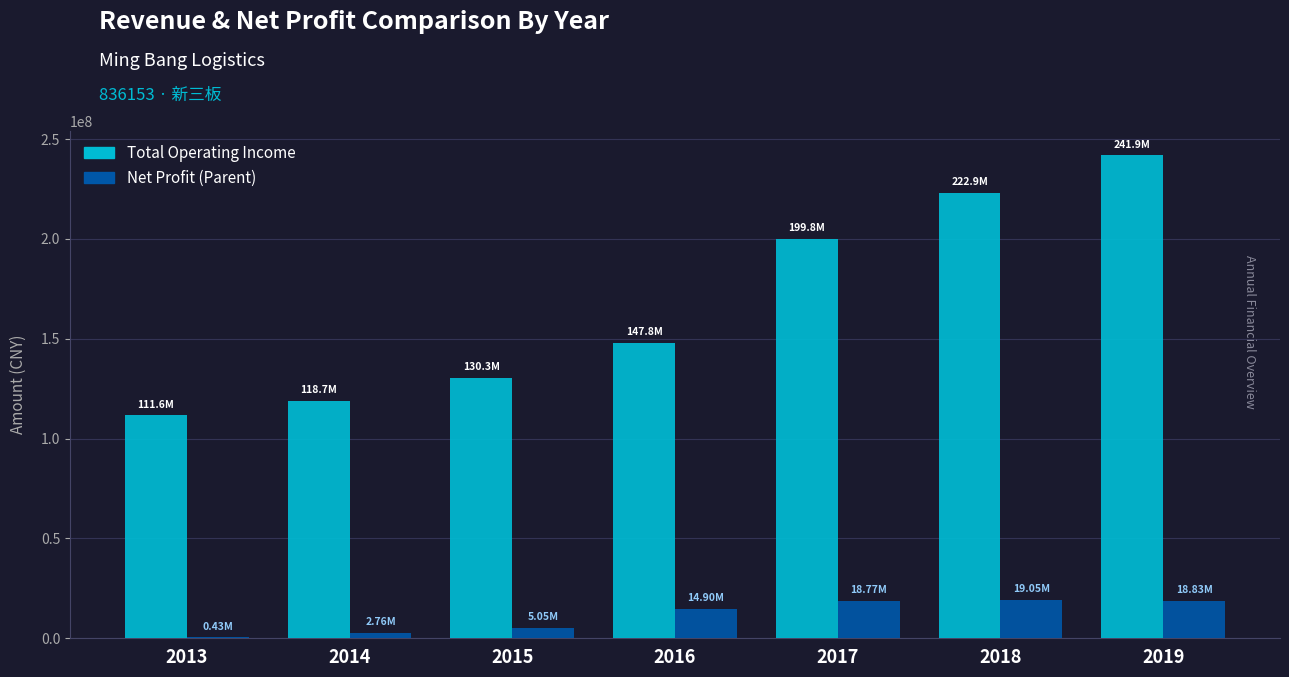

At which category is the sum across all series the highest?

2019